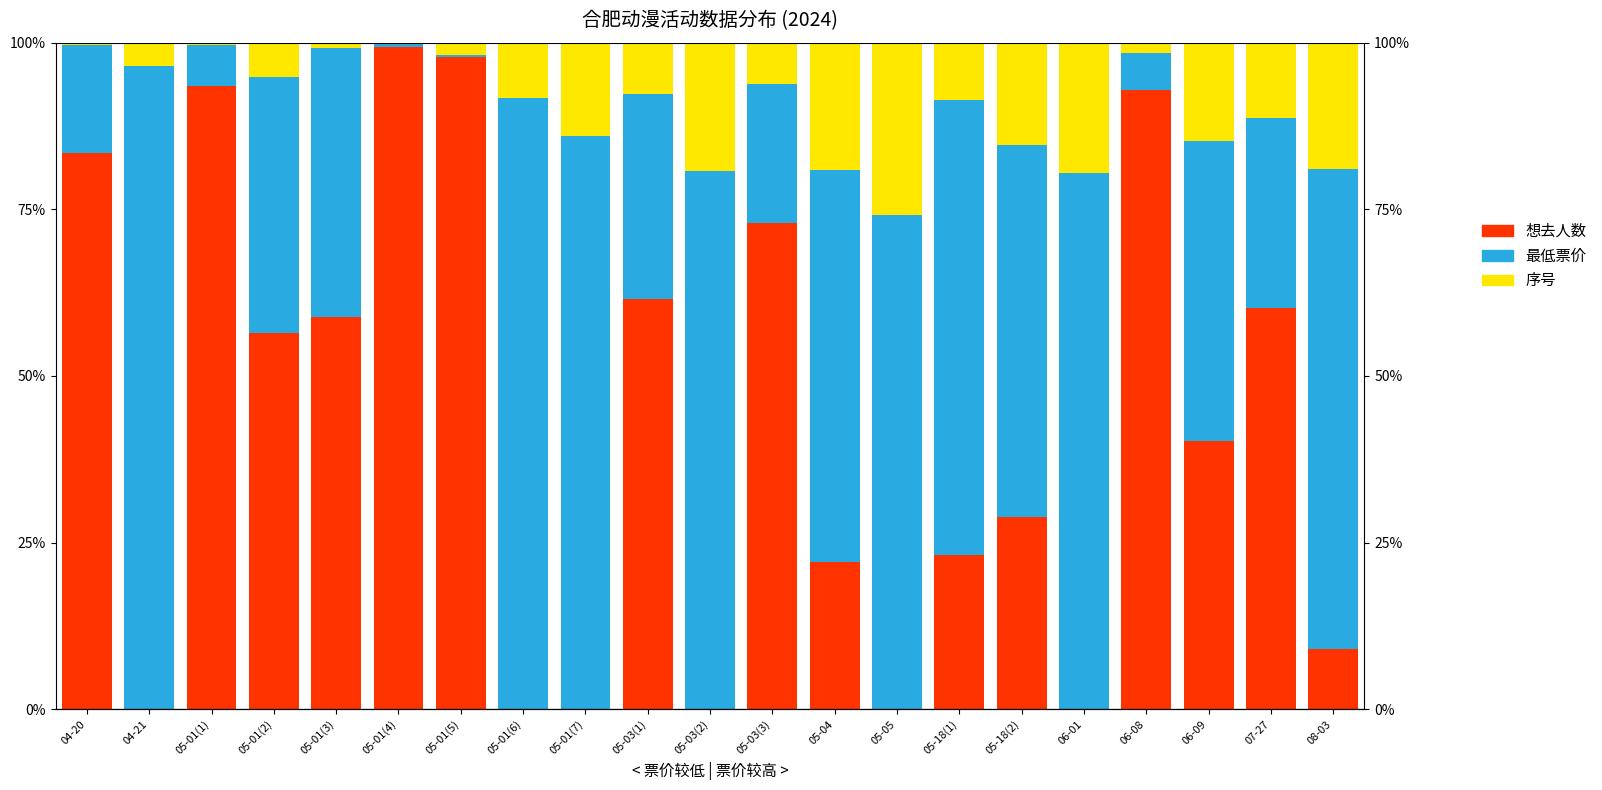

At 04-21, list the series in order from smallest to largest.

想去人数, 序号, 最低票价